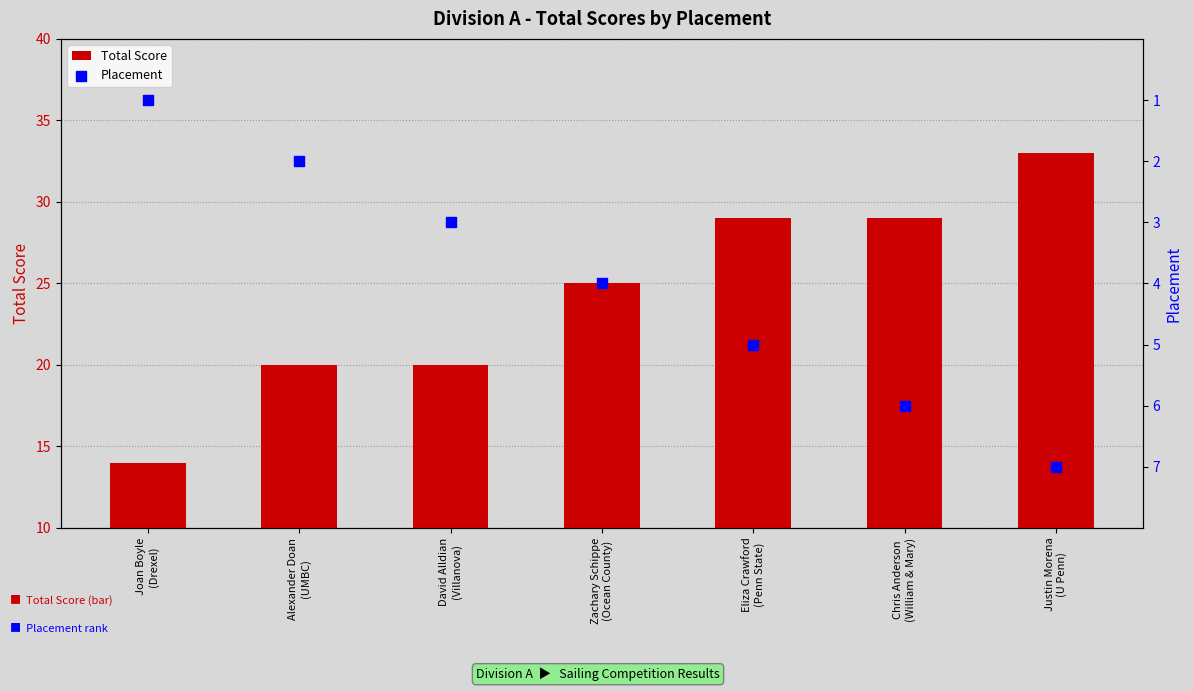

Is the value of Placement at Alexander Doan
(UMBC) greater than the value of Total Score at Eliza Crawford
(Penn State)?

No